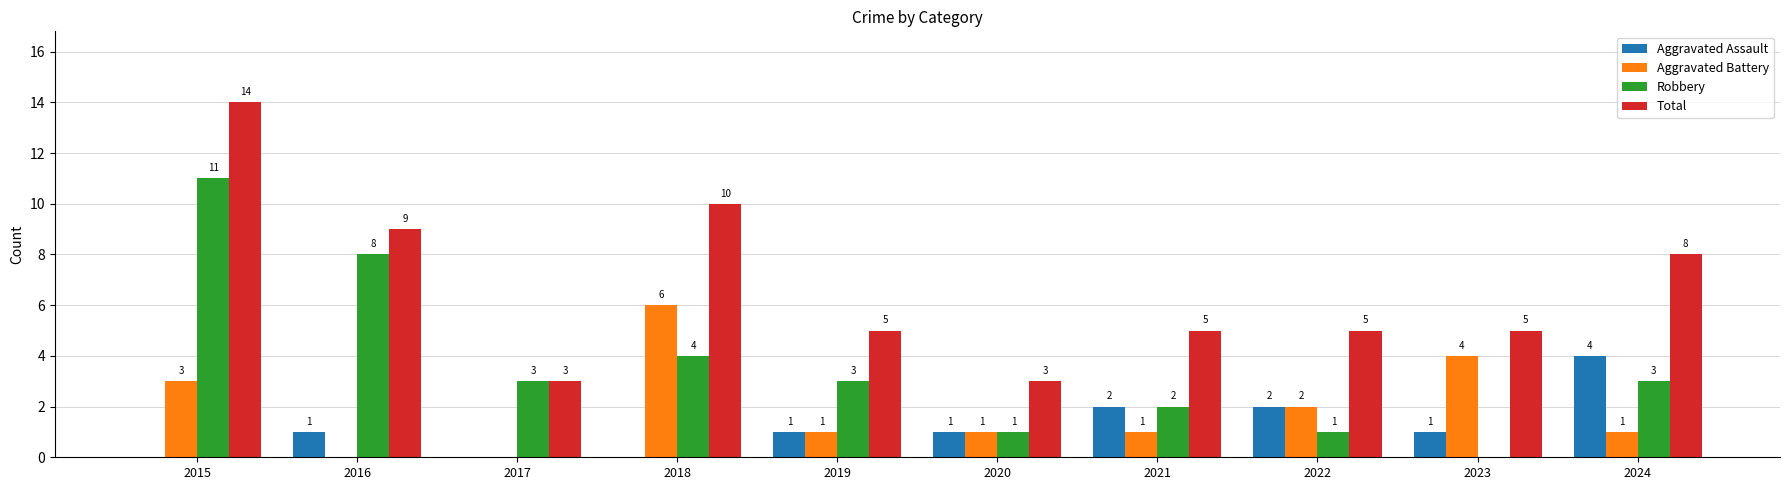

What is the sum of all Total values?

67